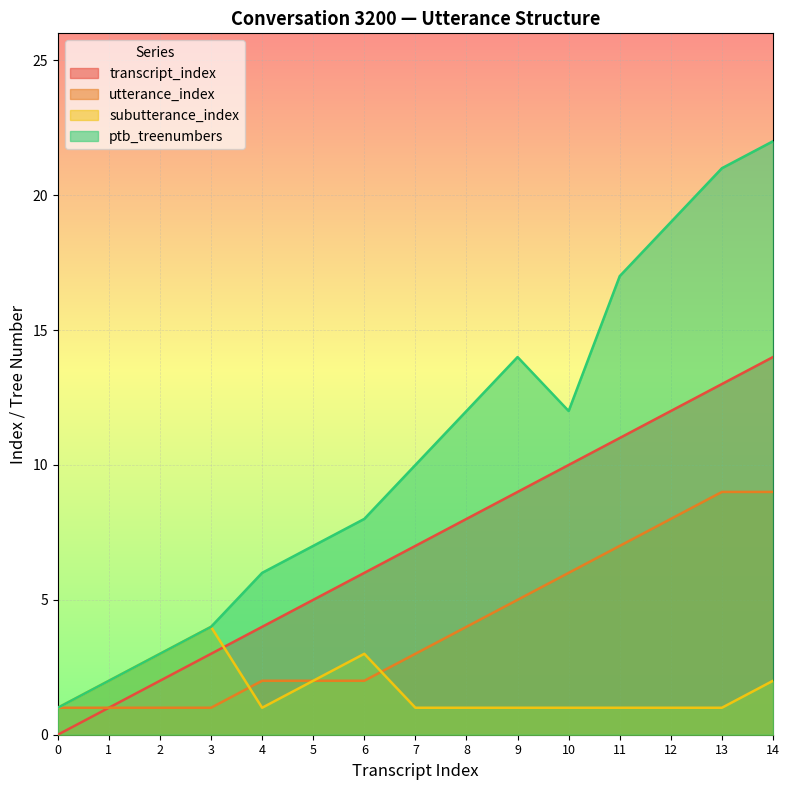

Between 5 and 14, which series saw the biggest shift?

ptb_treenumbers